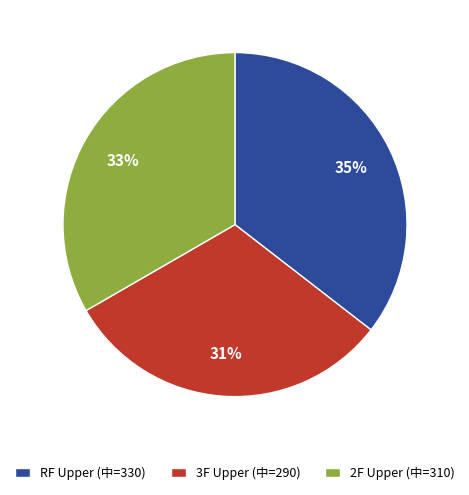

Which slice is the largest?

RF Upper (中=330)